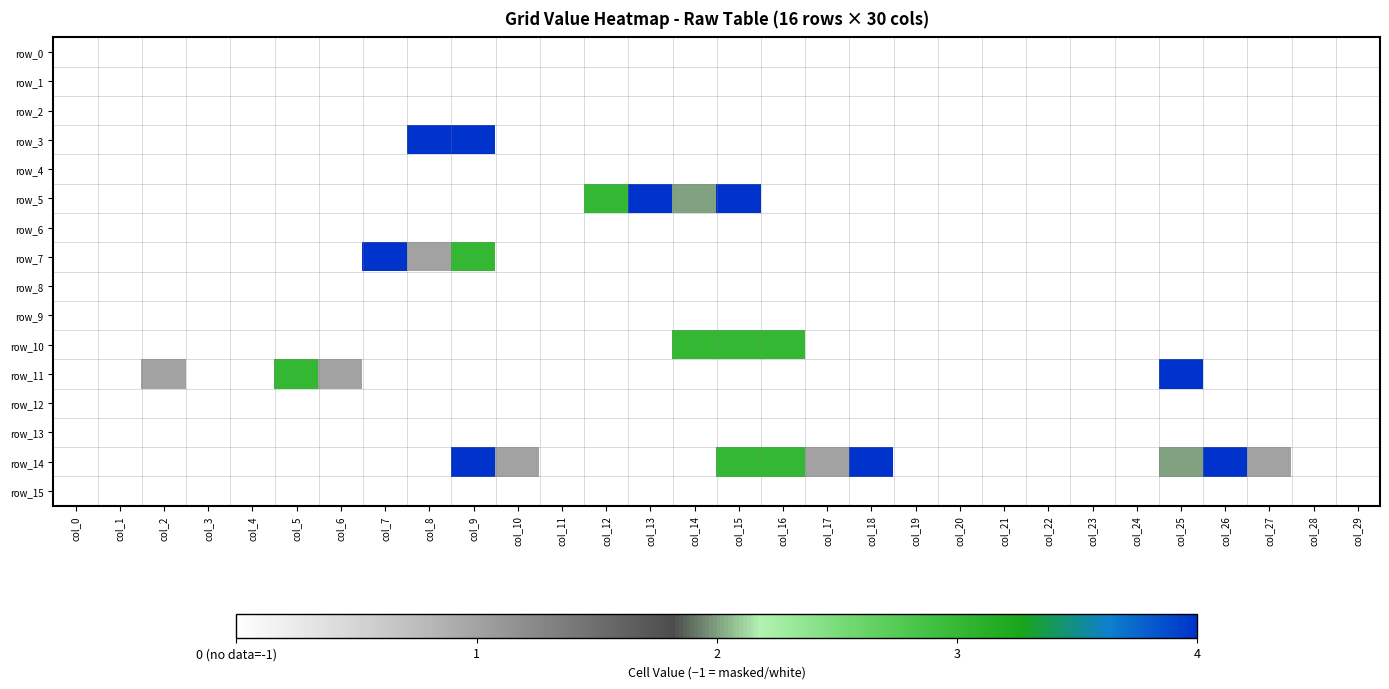

Which has a higher value, col_17 or col_27?

col_27